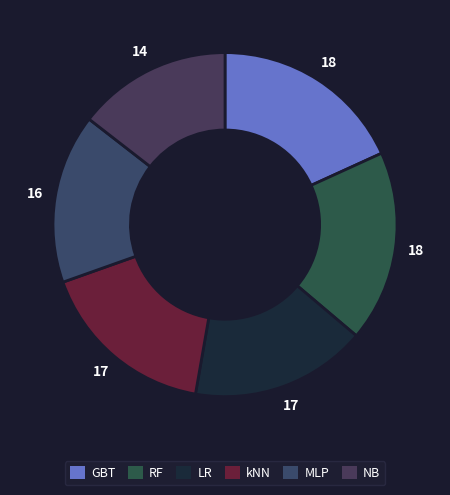

Does GBT account for over 50% of the chart?

No